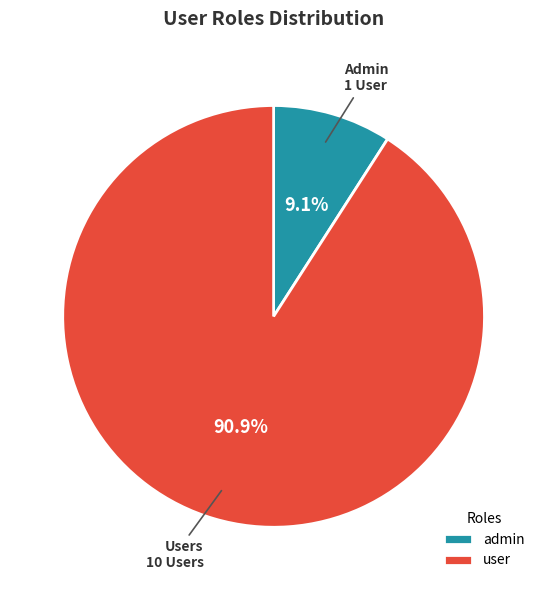

To the nearest percent, what portion does admin represent?

9%